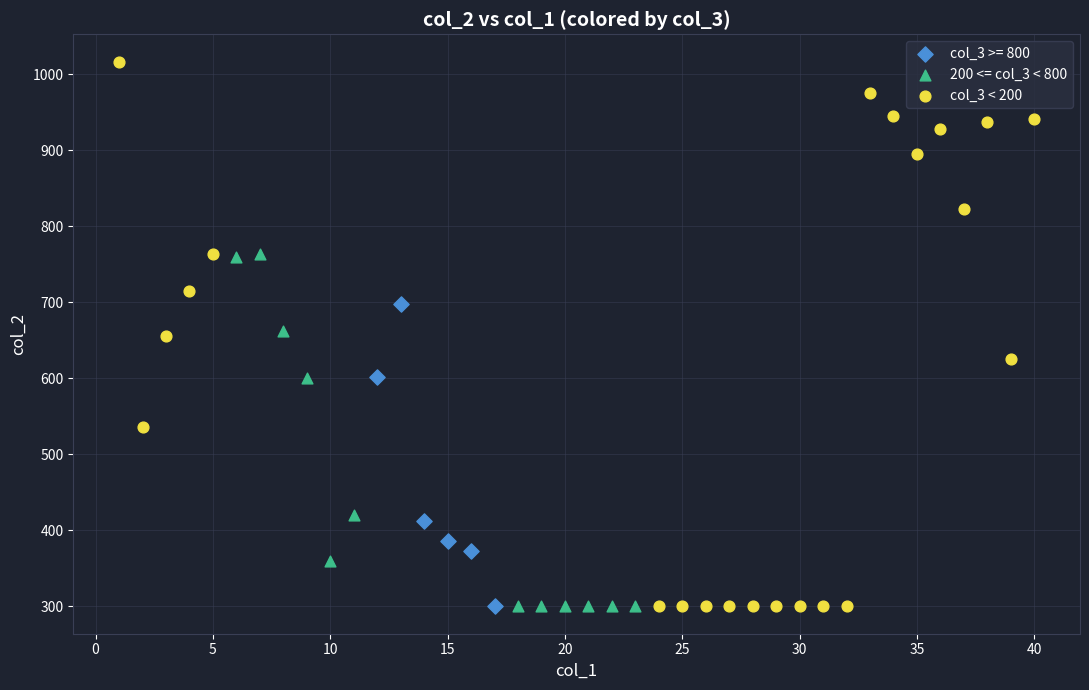

Which series contains the highest Y value?

col_3 < 200